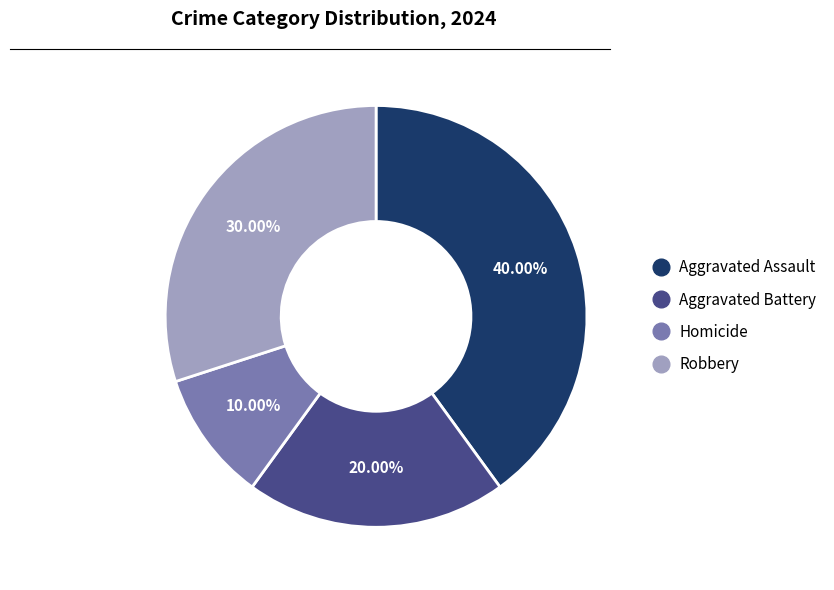

To the nearest percent, what is the difference between the Aggravated Assault and Robbery slice percentages?

10%